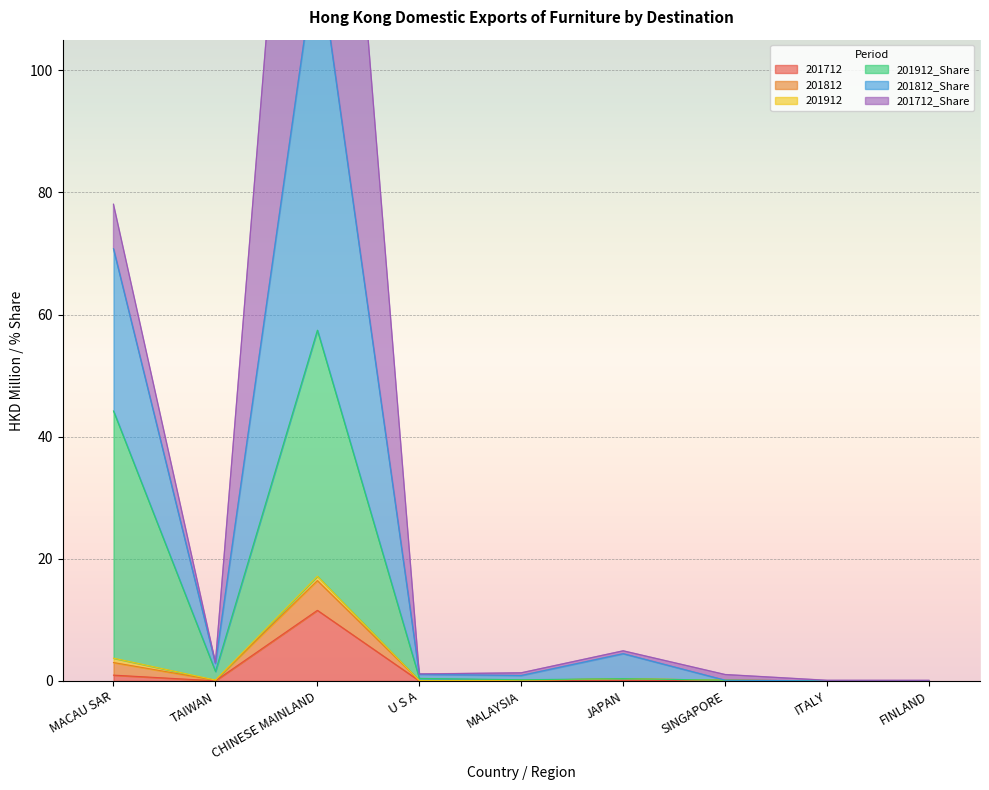

True or false: 201912 and 201712 intersect in this chart.

False